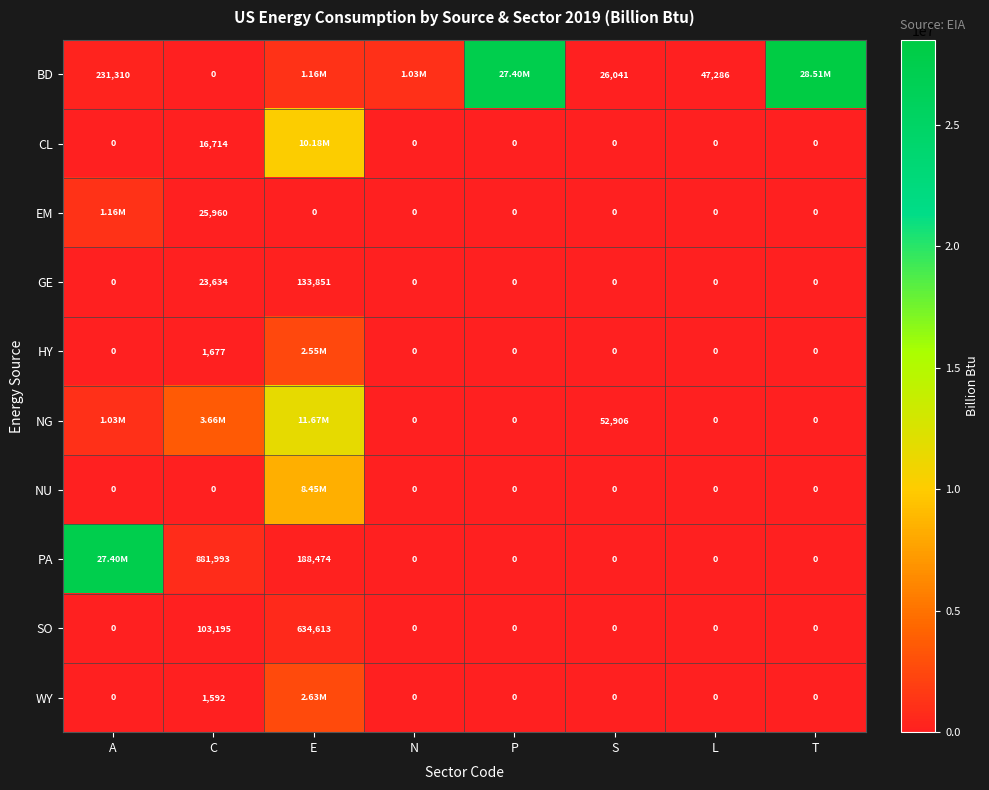

What is the difference between the highest and lowest values at S?

52906